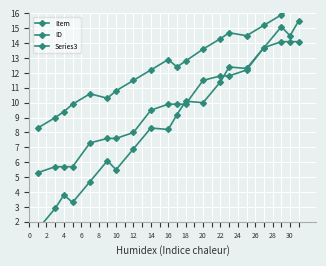

What is the difference between the maximum and minimum values in the Item series?

14.0